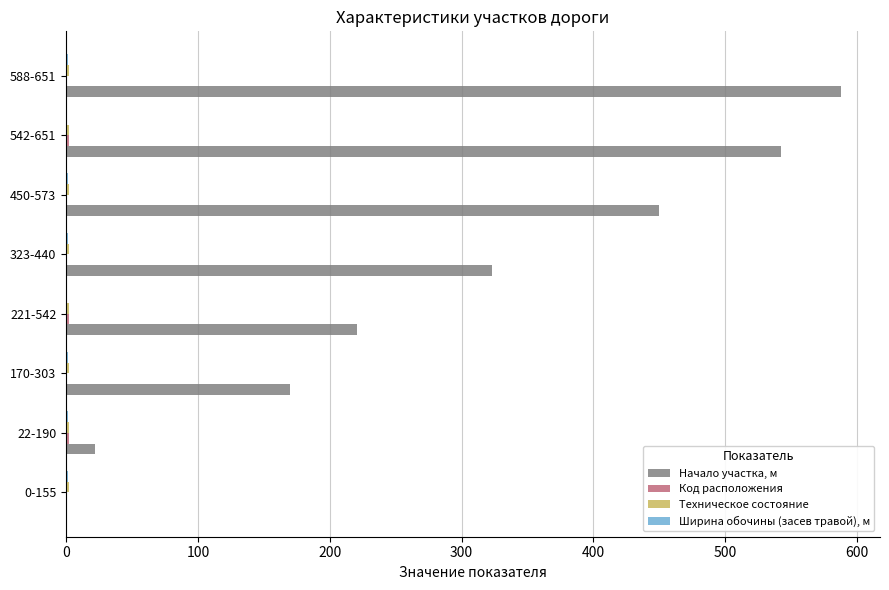

True or false: Начало участка, м has a value of 771.1 at 588-651.

False